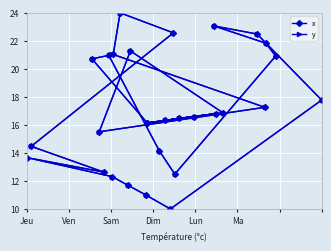

What is the average value of the x series?

17.1